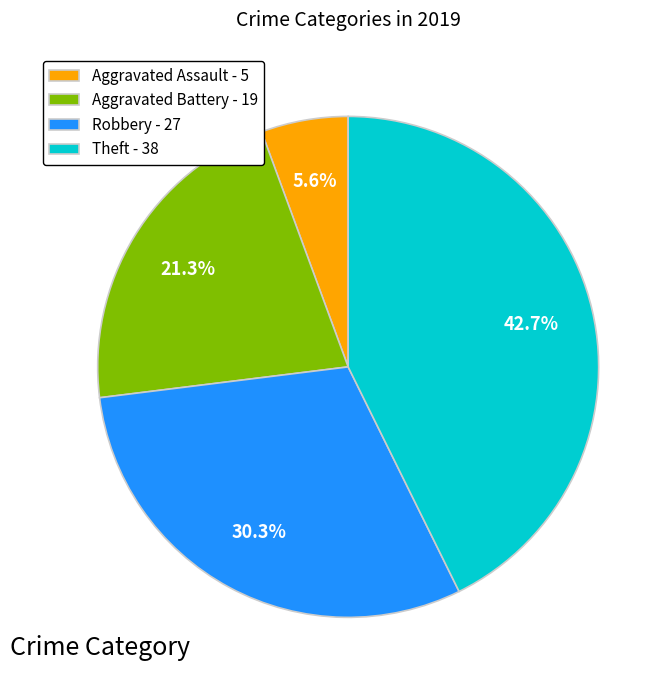

Is there a majority slice in this chart?

No